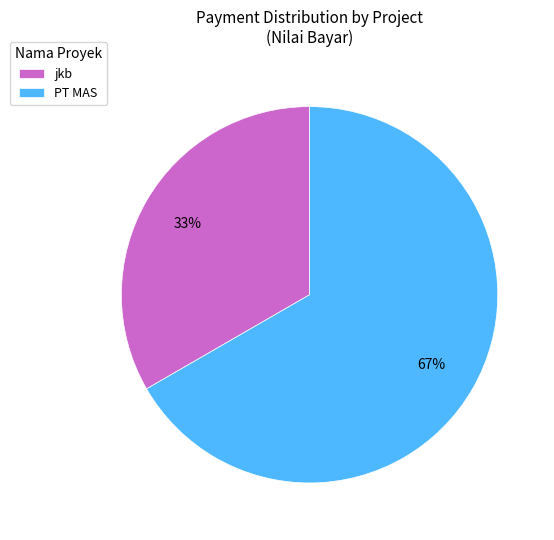

Do PT MAS and jkb together represent more than half of the pie?

Yes